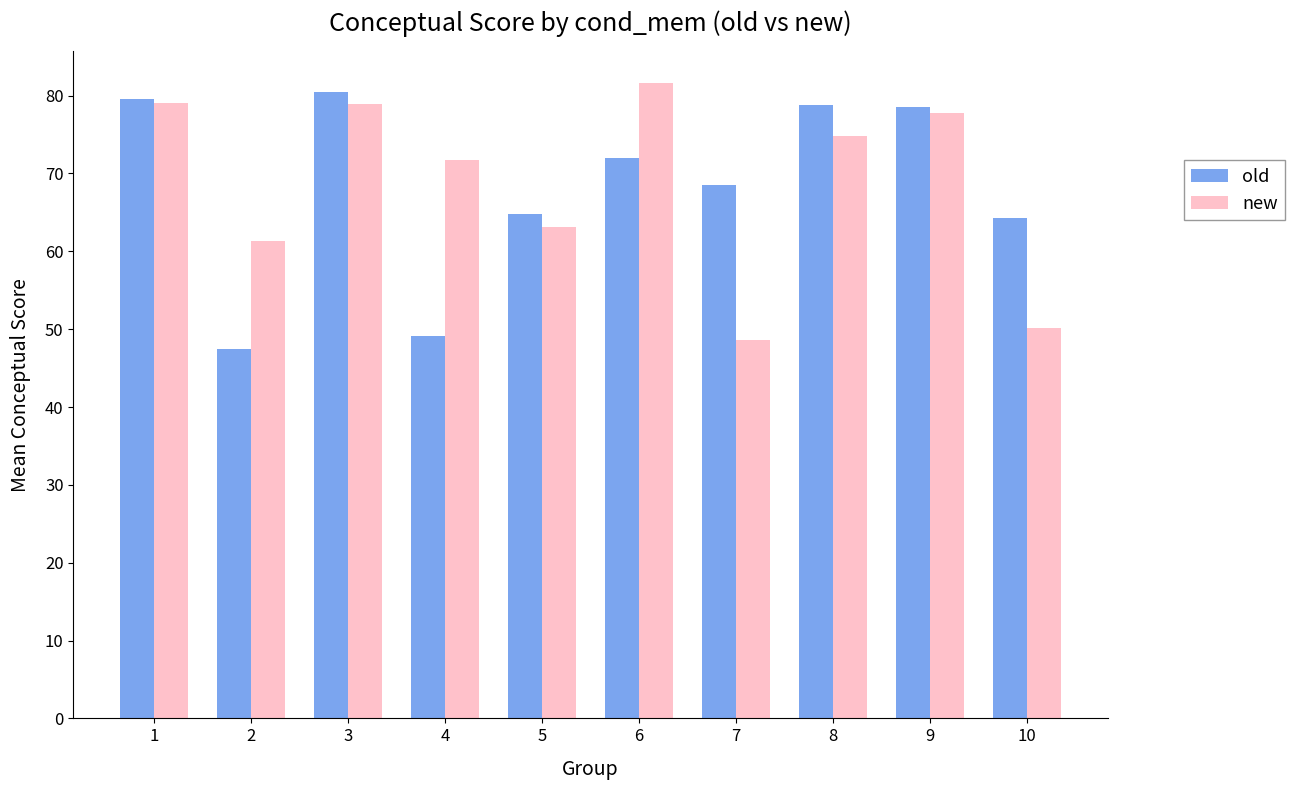

What is the sum of all old values?

683.6